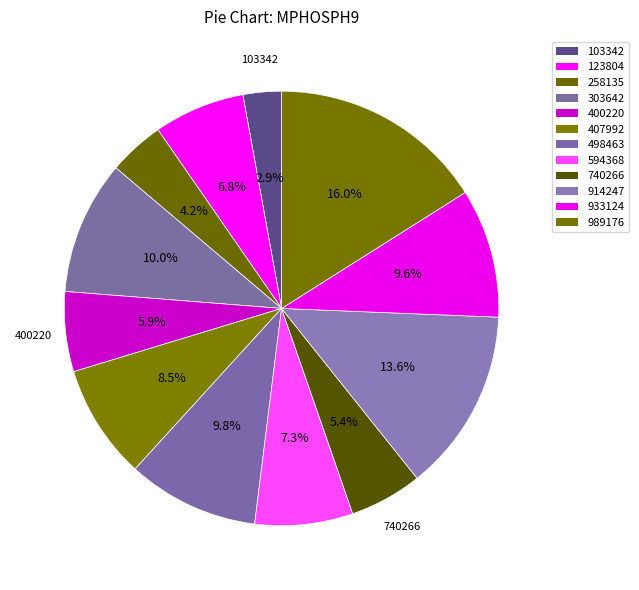

What is the largest slice in the pie chart?

989176